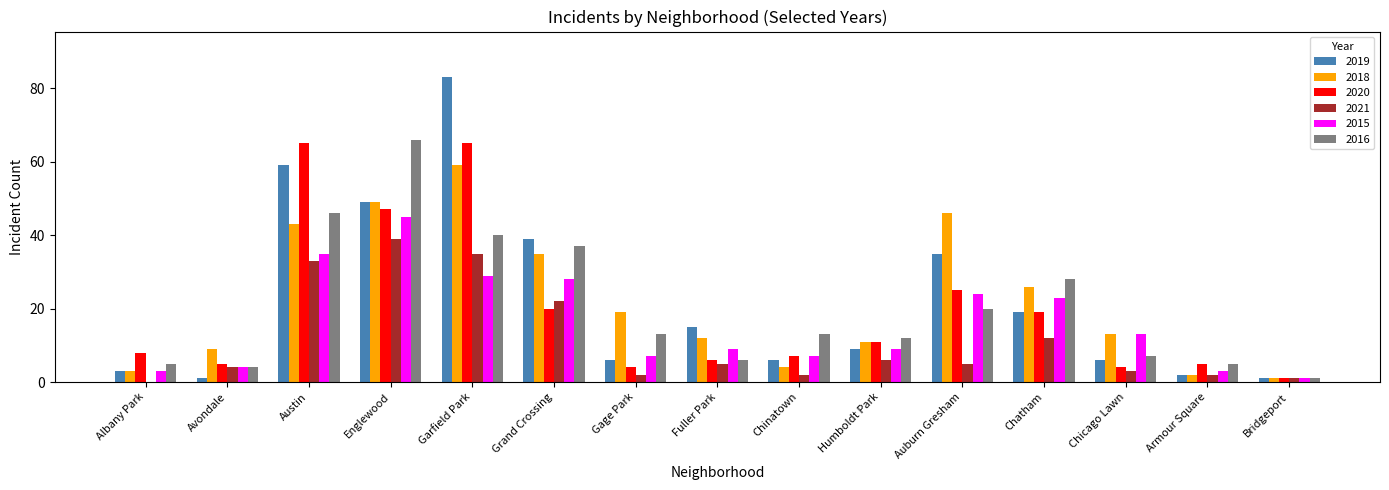

How many groups of bars are there?

15